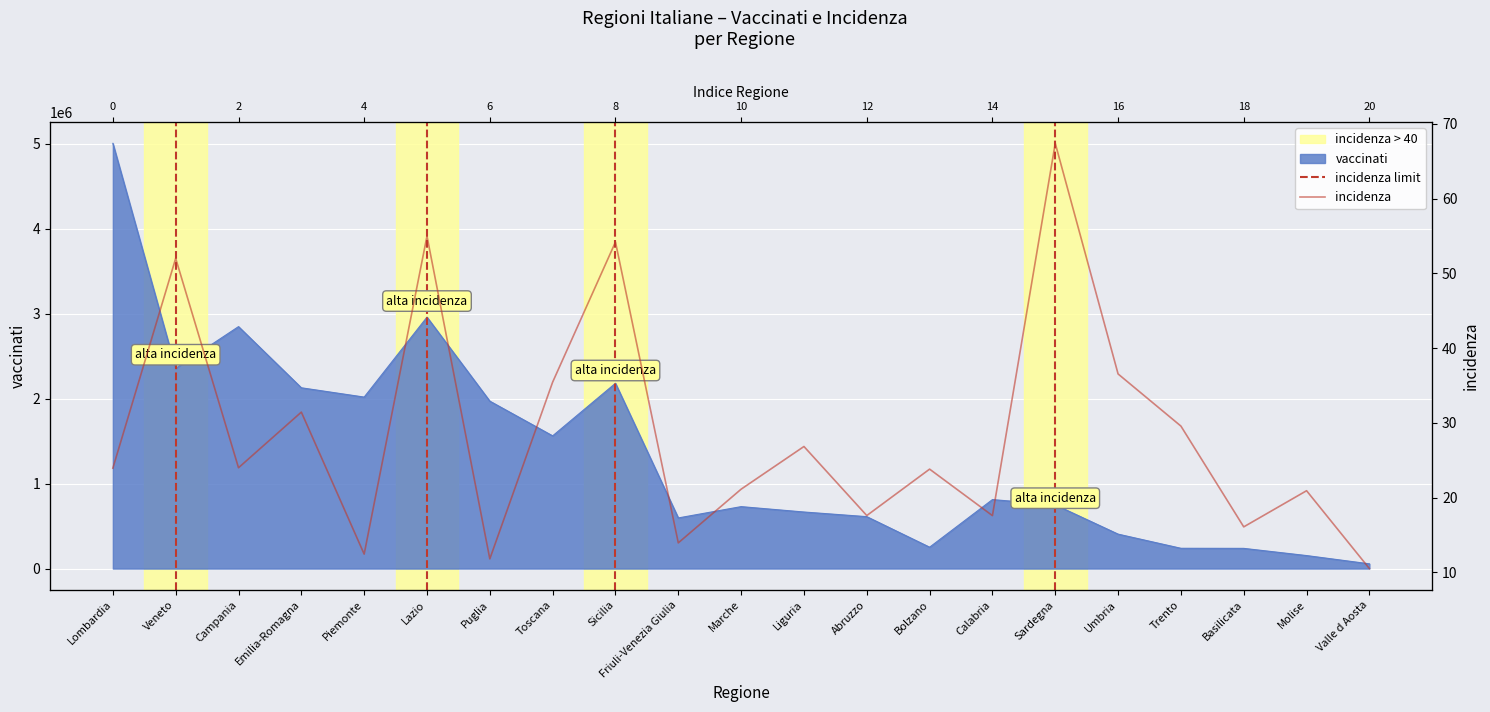

What is the minimum value shown in the chart?

10.5